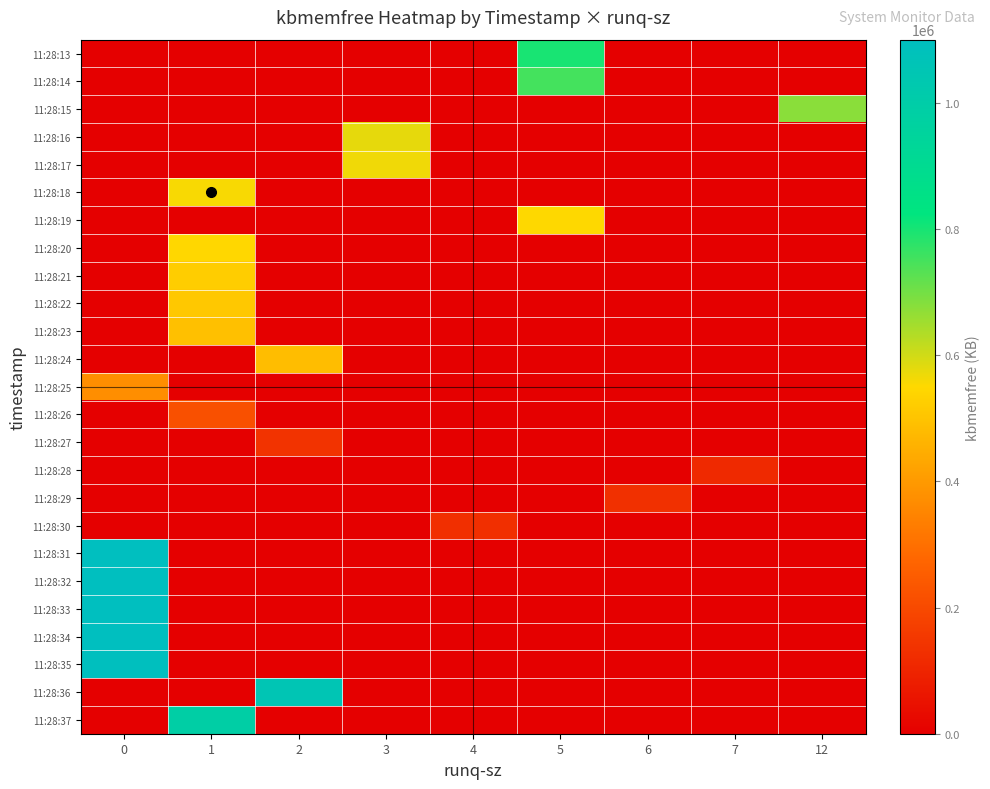

Count the number of categories in the chart.

9